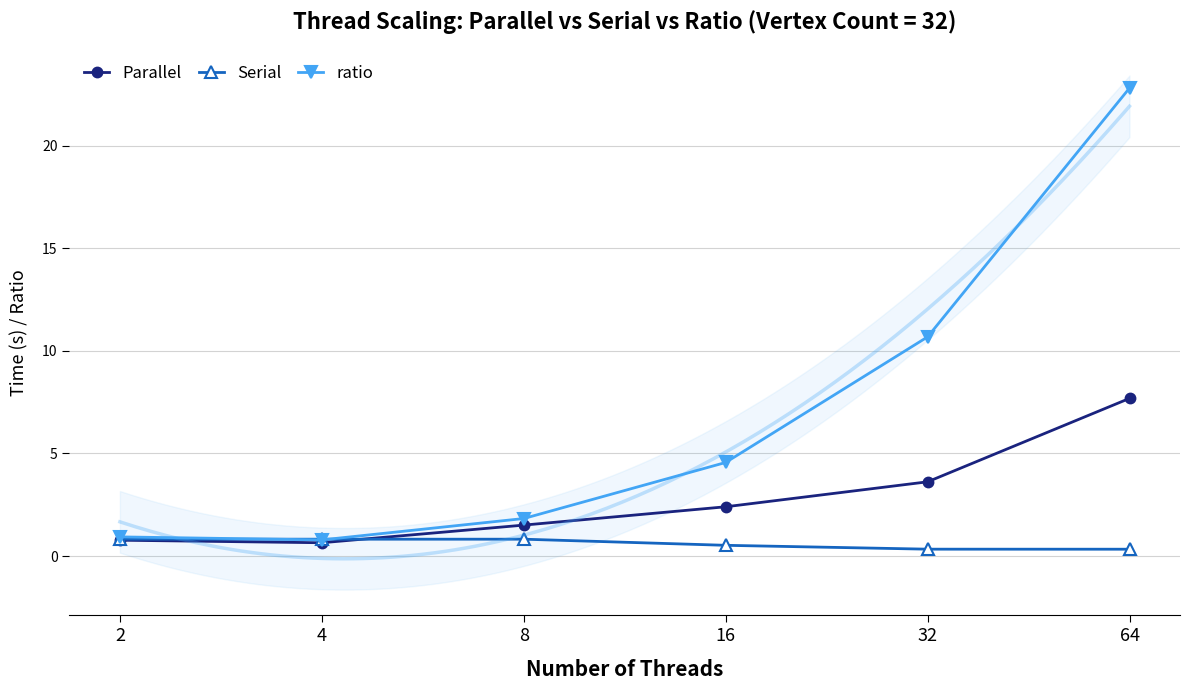

True or false: ratio and Parallel intersect in this chart.

False